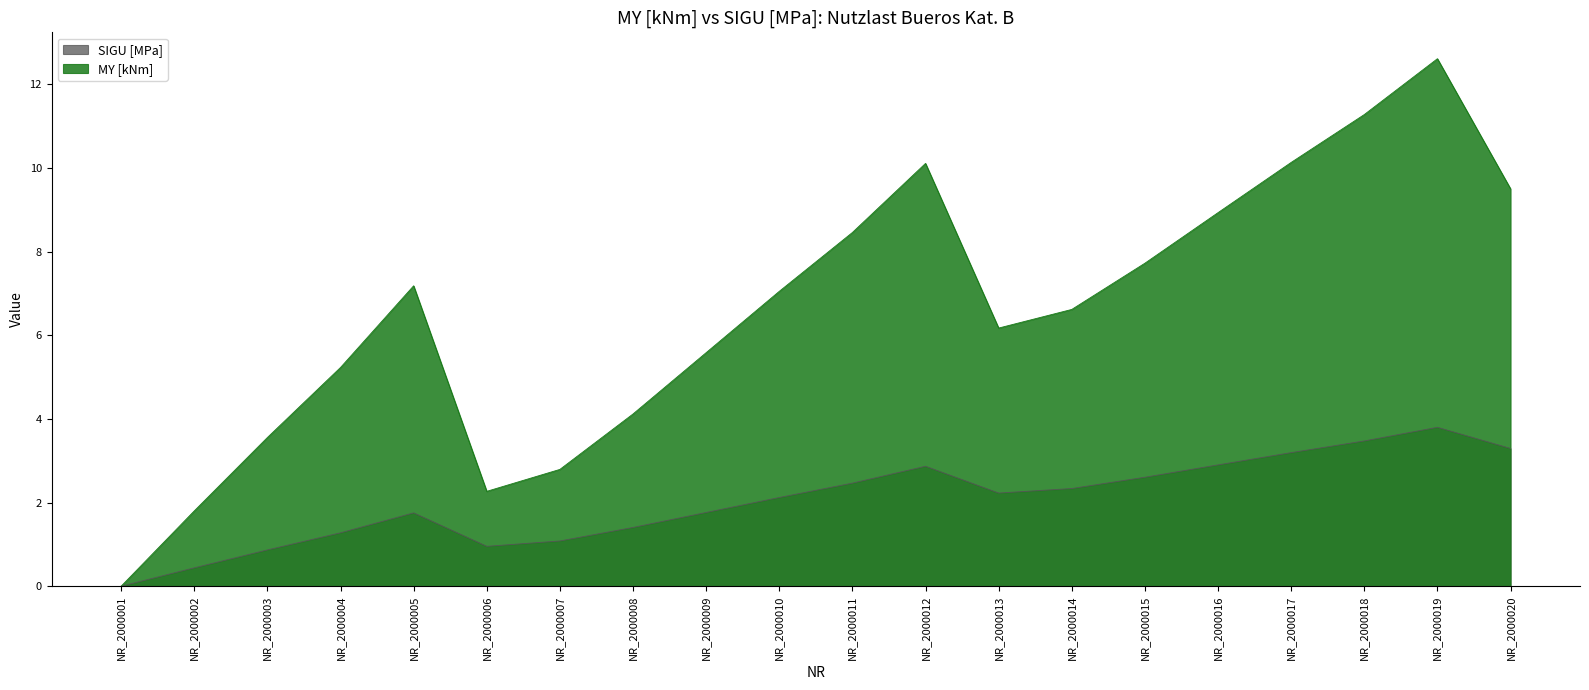

Reading left to right, what are all the values shown in this chart?

MY [kNm]: 0.0	1.8	3.6	5.2	7.2	2.3	2.8	4.1	5.6	7.0	8.5	10.1	6.2	6.6	7.7	8.9	10.1	11.3	12.6	9.5
SIGU [MPa]: 0.0	0.4	0.9	1.3	1.8	1.0	1.1	1.4	1.8	2.1	2.5	2.9	2.2	2.3	2.6	2.9	3.2	3.5	3.8	3.3